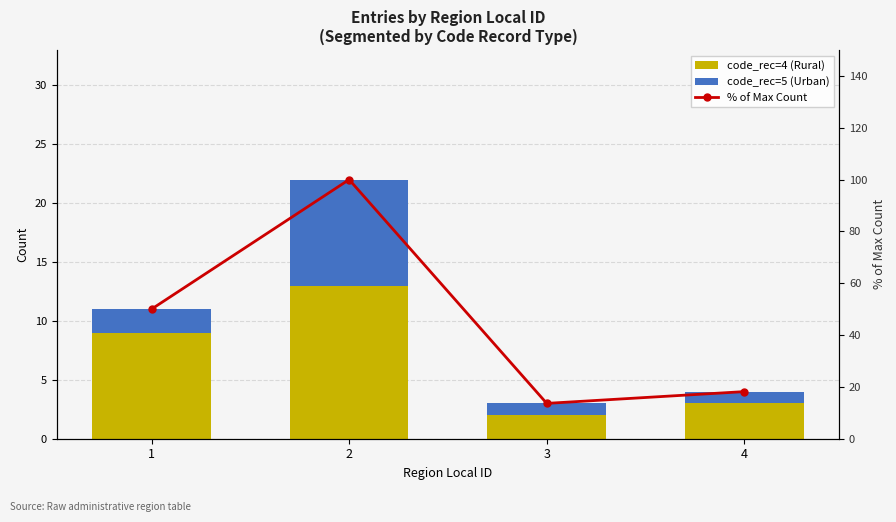

What is the difference between the maximum and minimum values in the code_rec=4 (Rural) series?

11.0